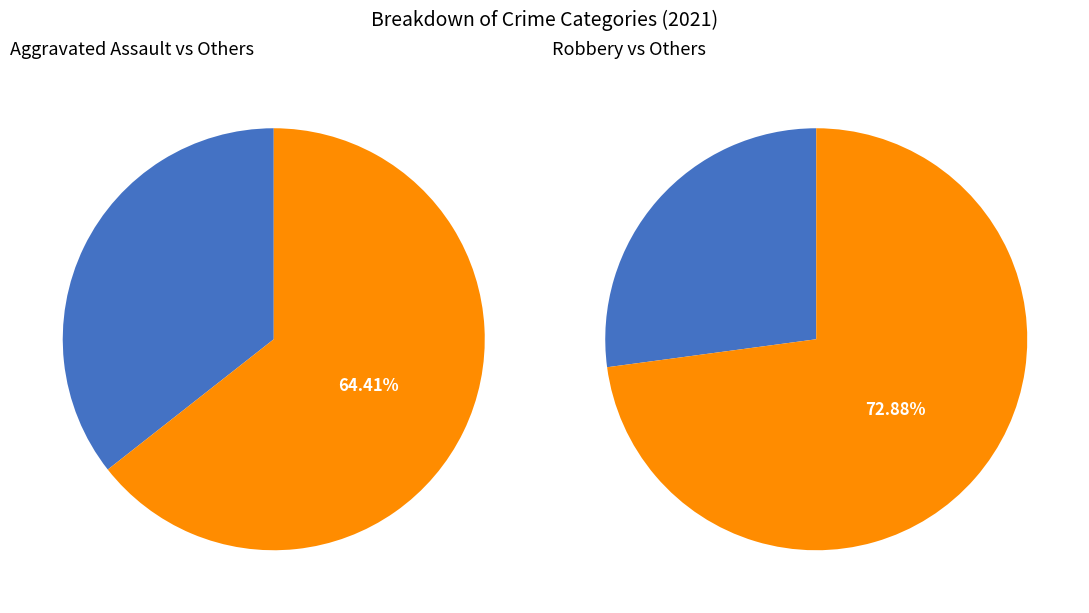

Is it true that Aggravated Assault is 48% of the pie?

False